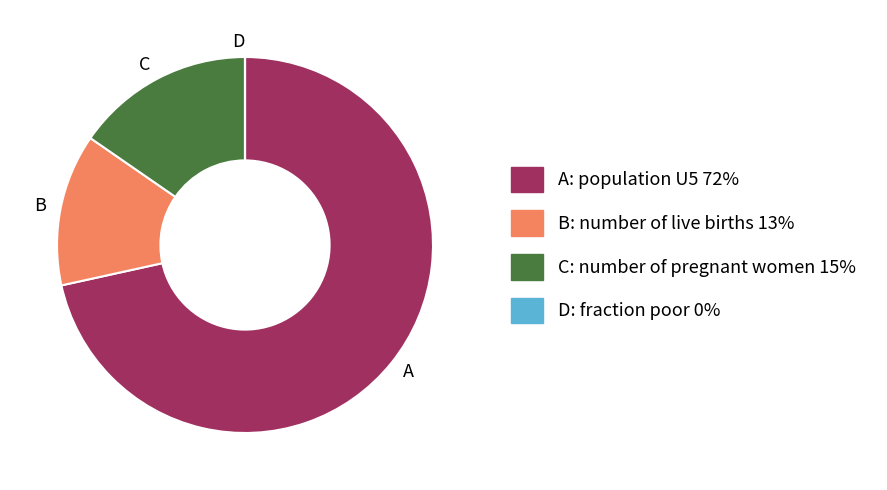

Is there a majority slice in this chart?

Yes